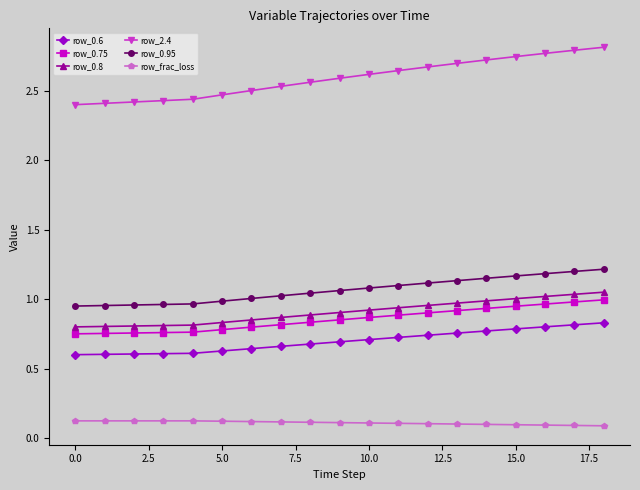

What is the difference between the maximum and minimum values in the row_2.4 series?

0.4